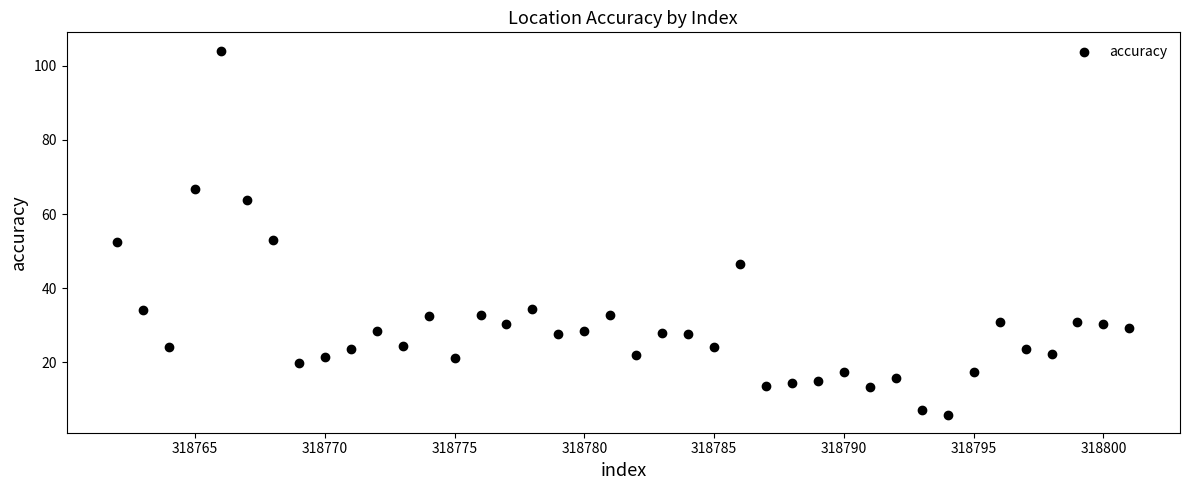

What is the range of X values (max minus min)?

39.0